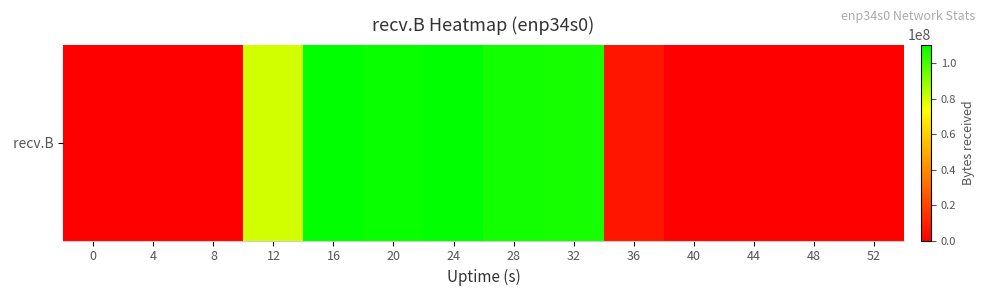

True or false: the data shows 80246188 at 12.

True